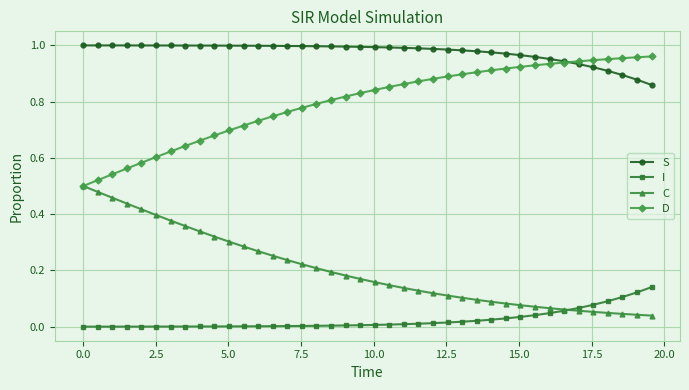

List the series in order of their overall mean, lowest first.

I, C, D, S